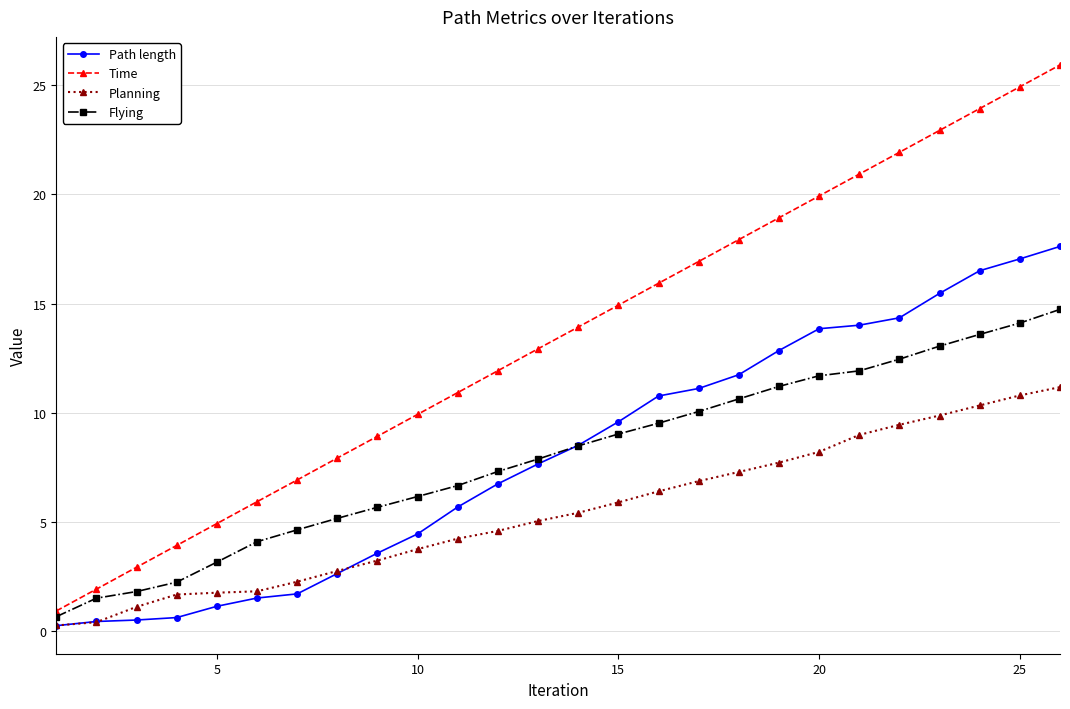

What is the maximum value for Flying?

14.7